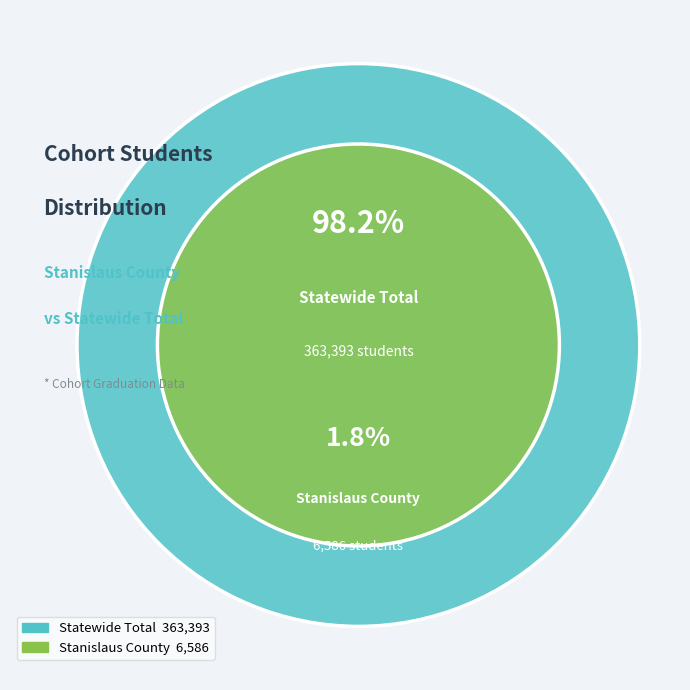

To the nearest percent, what percentage of the pie is Statewide Total?

98%